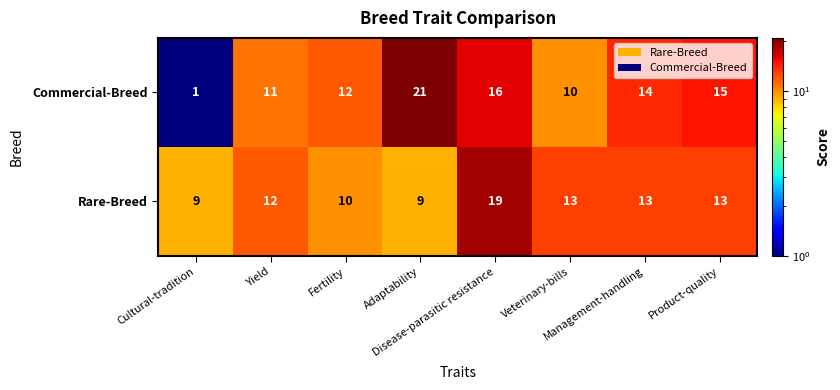

What is the highest value of the Commercial-Breed series?

21